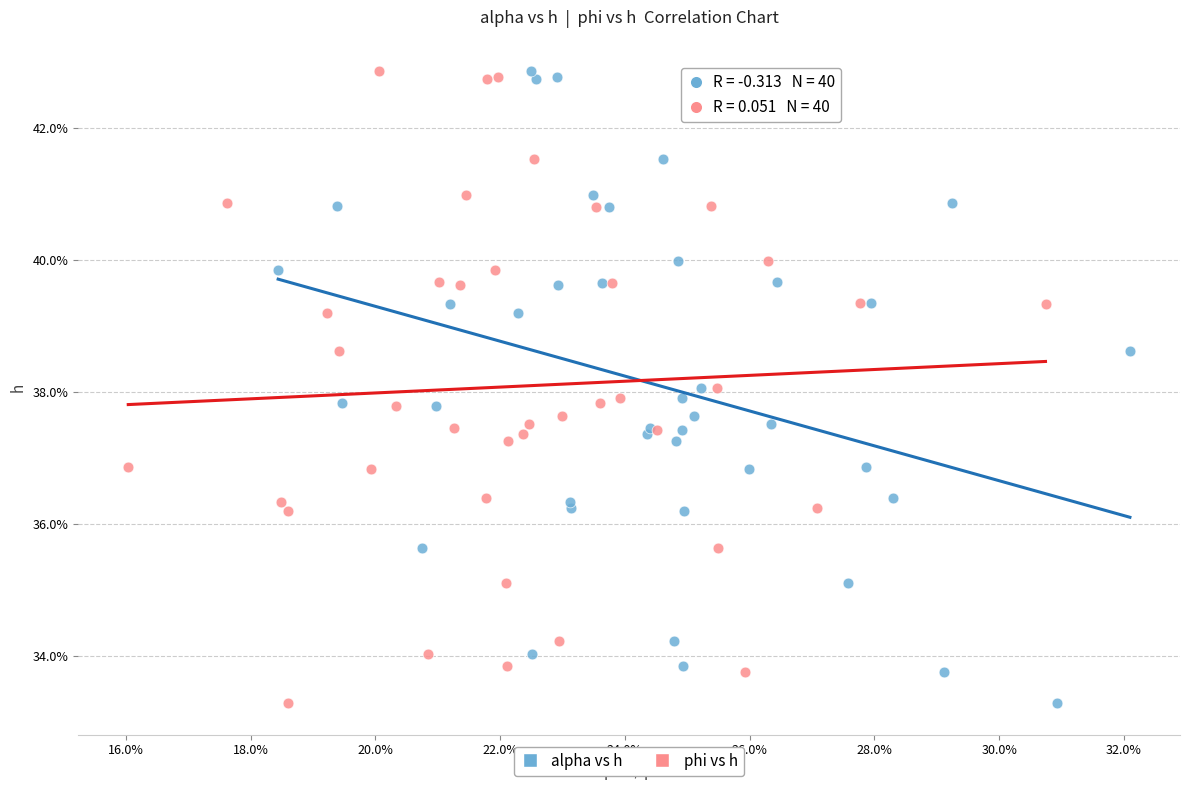

What are all the series names shown in the legend?

alpha vs h, phi vs h